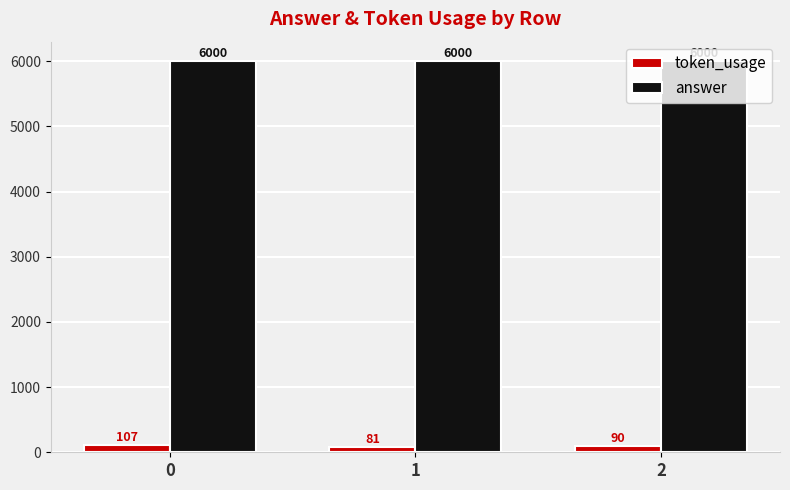

The value of answer at 1 is 6000. True or false?

True